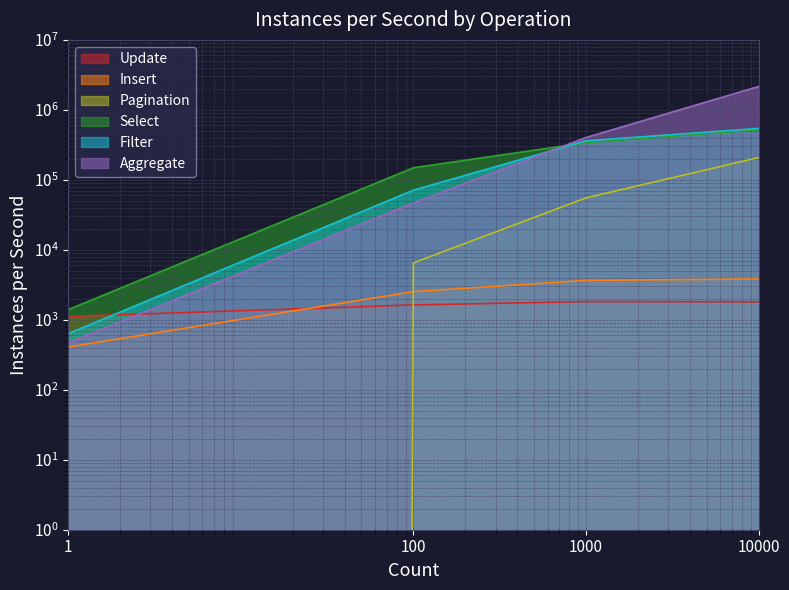

Which series has the largest total across all categories?

Aggregate